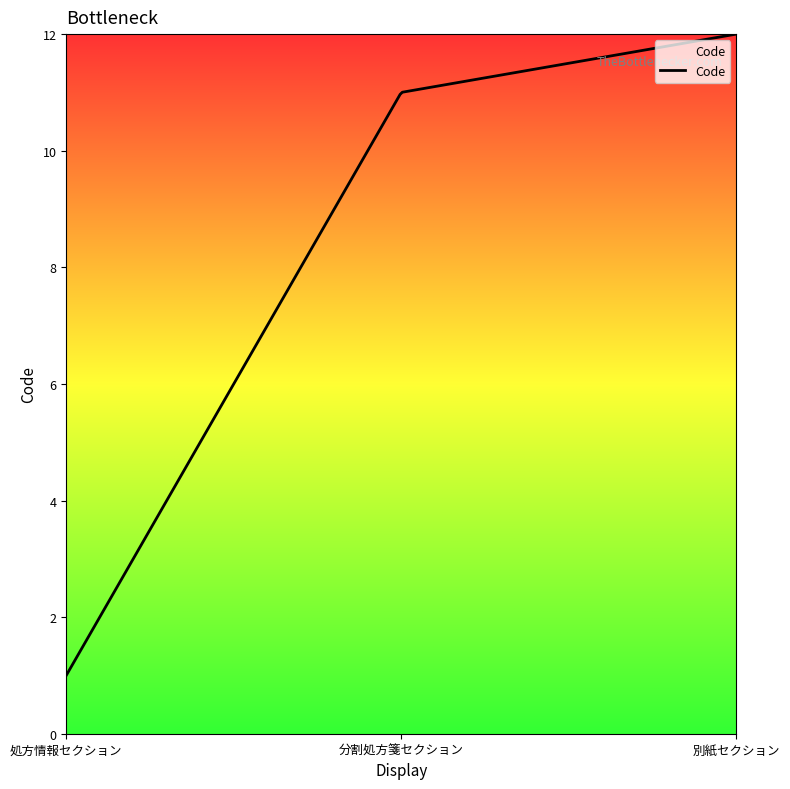

What is the difference between the maximum and minimum values?

11.0